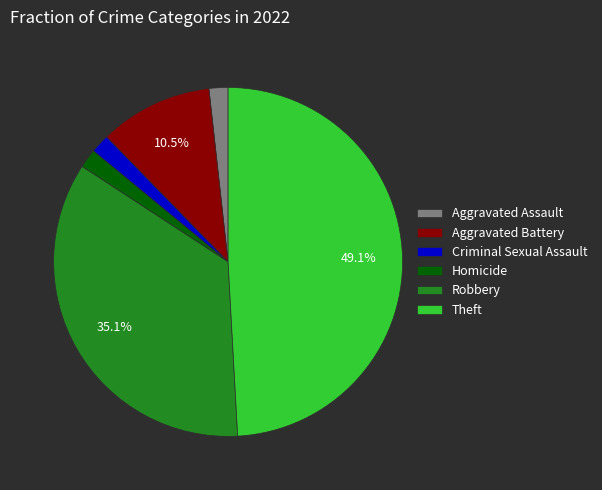

Is the sum of Criminal Sexual Assault and Aggravated Assault greater than half?

No